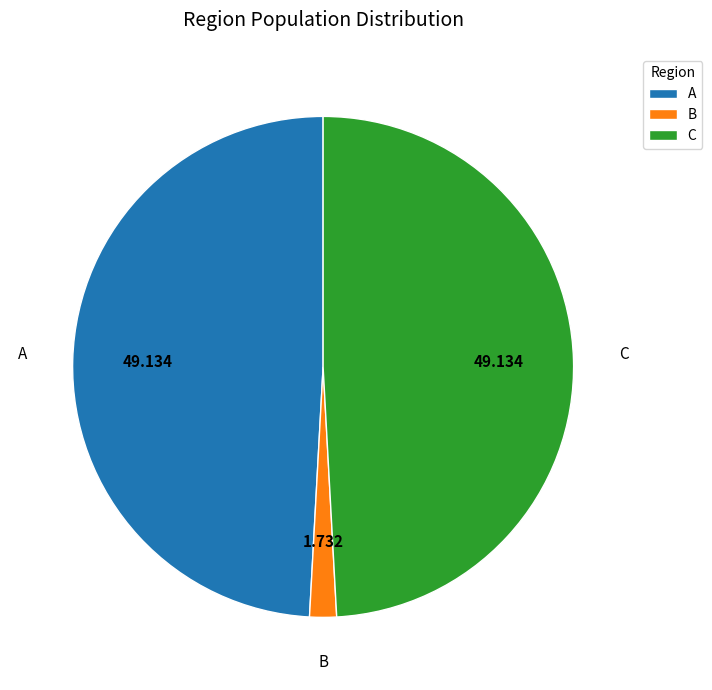

Which category has the smallest portion of the pie?

B